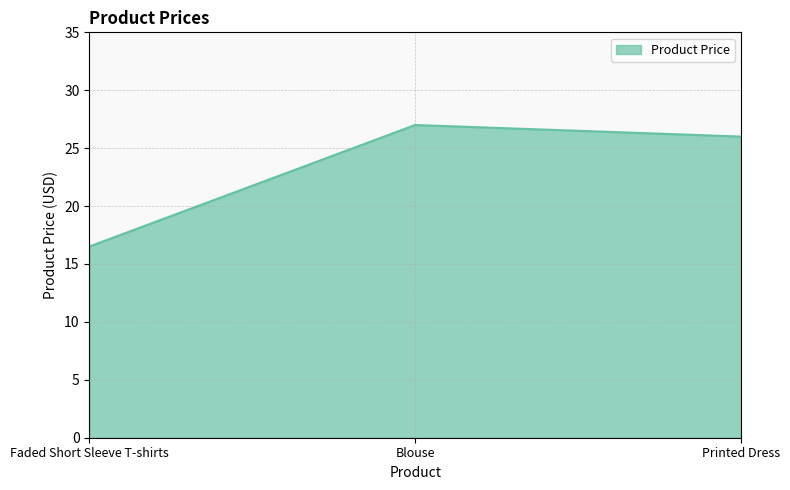

What position from the left is Faded Short Sleeve T-shirts?

1